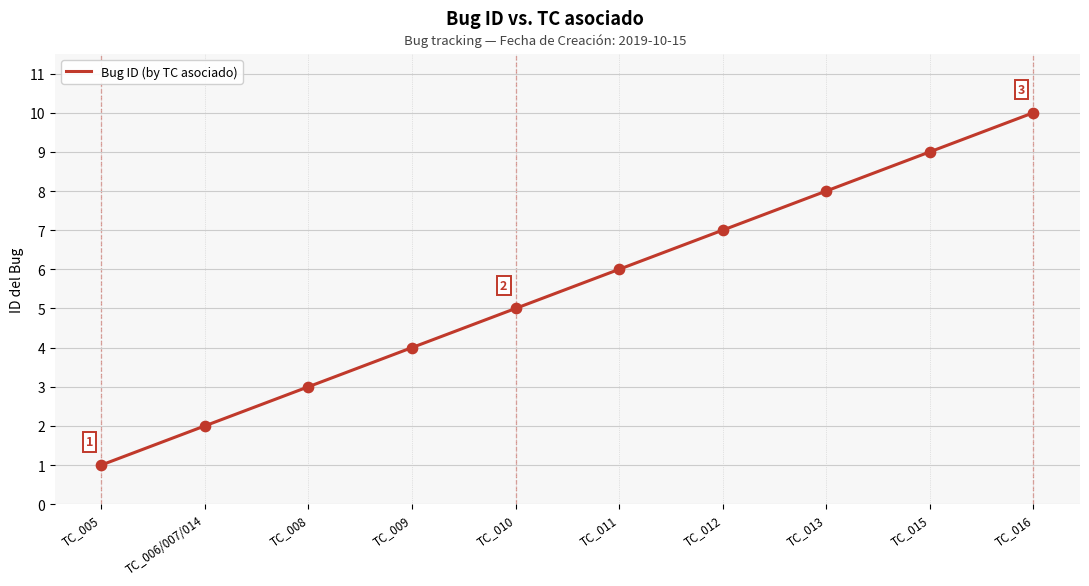

What is the change in value from TC_008 to TC_013?

+5